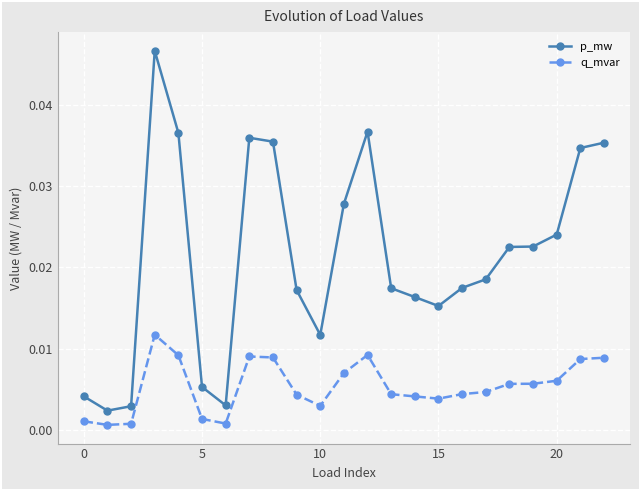

Which series has the largest range (max minus min)?

p_mw